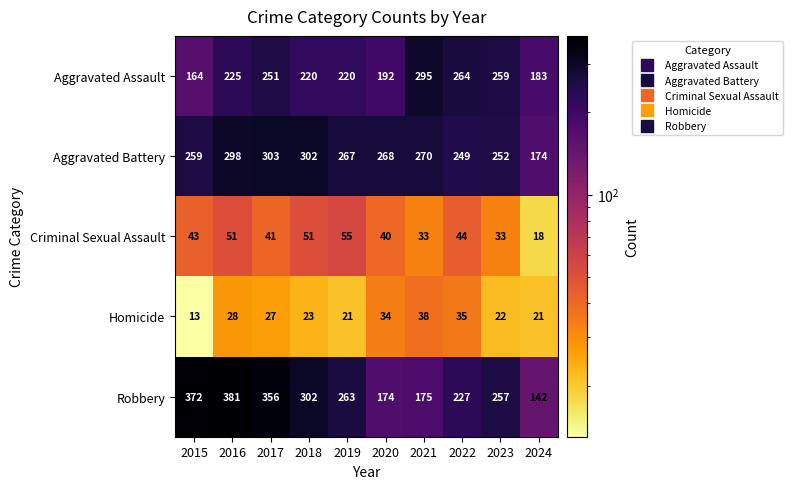

At which label does Aggravated Battery reach its peak?

2017